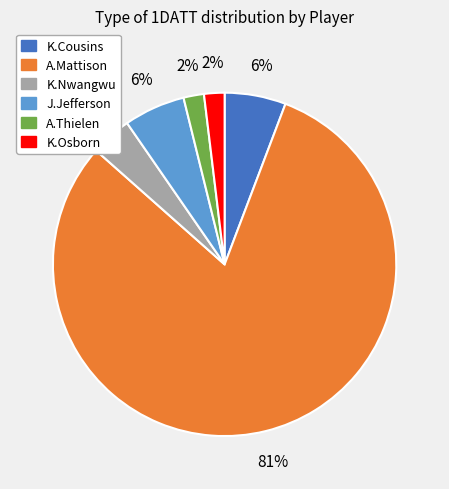

Is A.Thielen the majority of the pie?

No